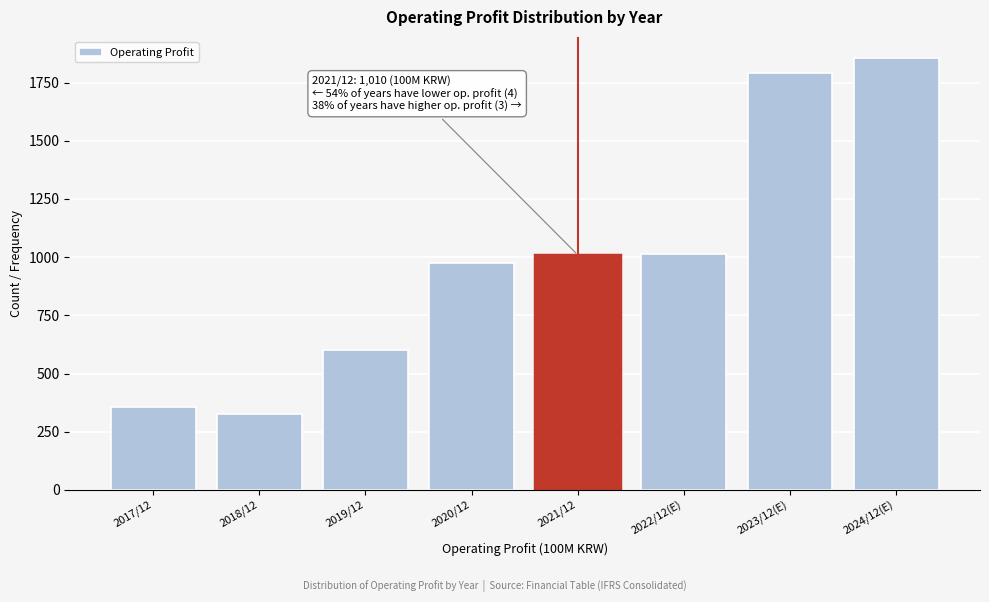

What is the label of the 6th bar from the left?

2022/12(E)